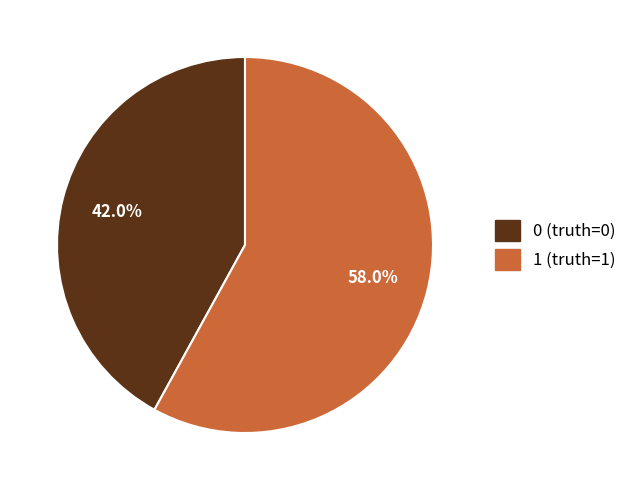

True or false: 1 accounts for 44% of the total.

False